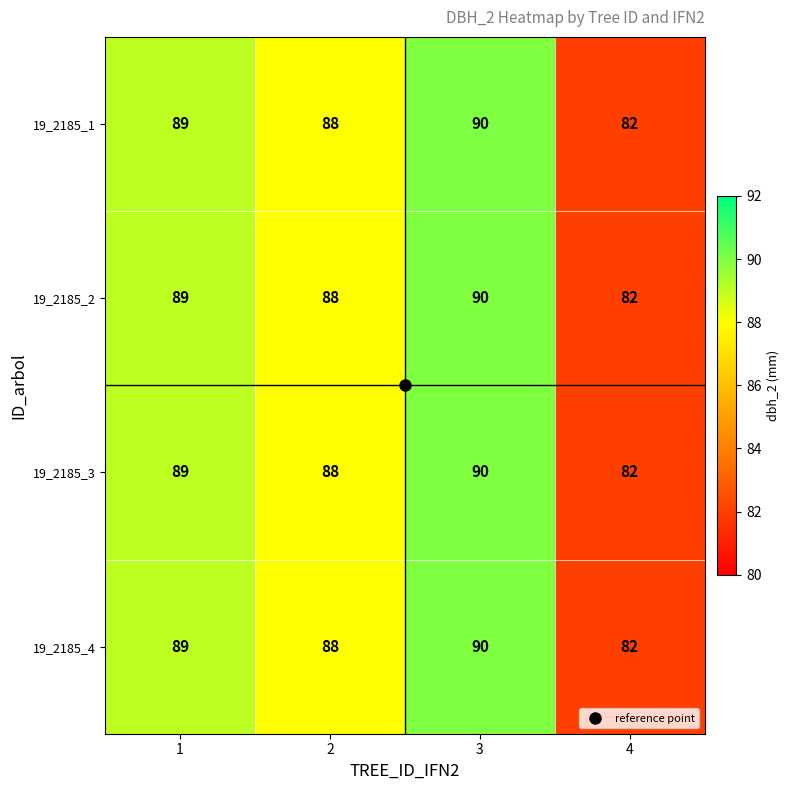

Rank the categories by 19_2185_3 value from lowest to highest.

4, 2, 1, 3